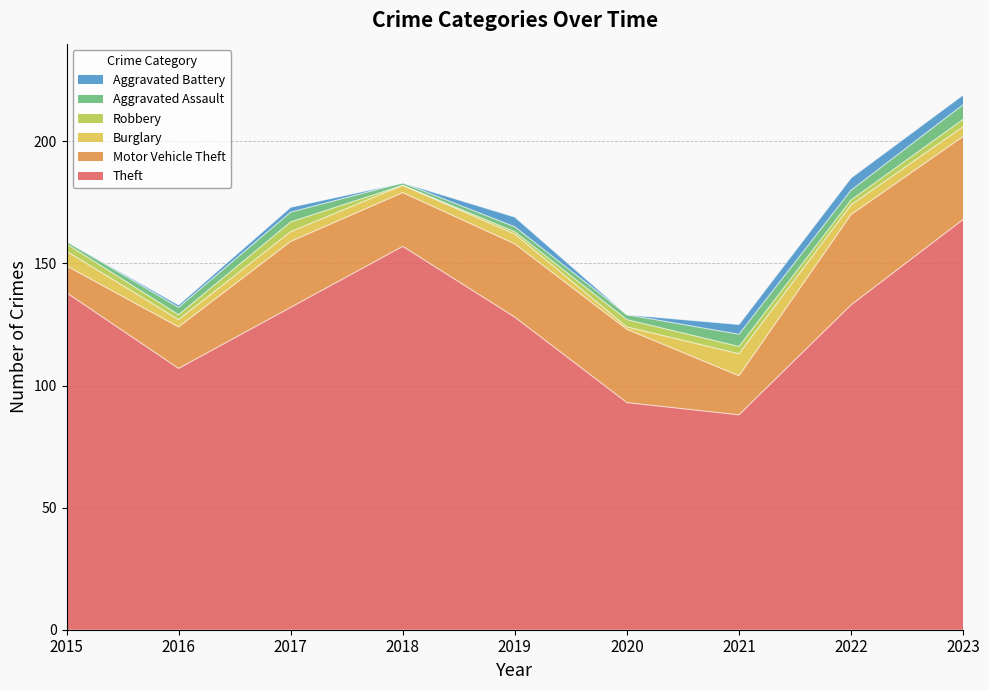

Where do Burglary and Aggravated Battery first cross each other?

2021 and 2022